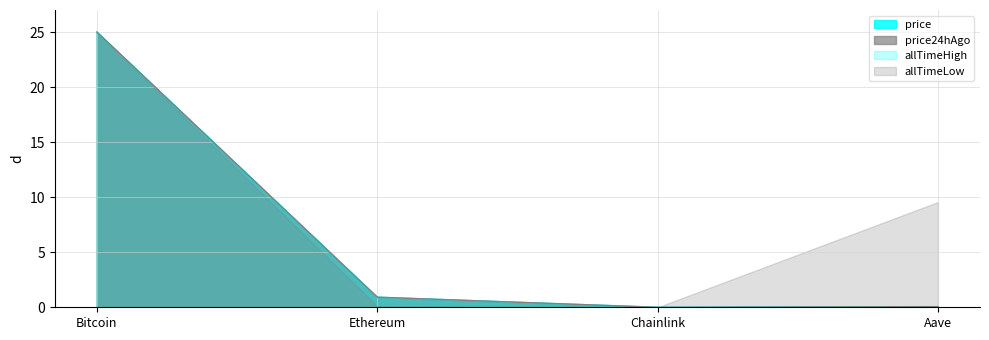

At which category is the sum across all series the highest?

Bitcoin